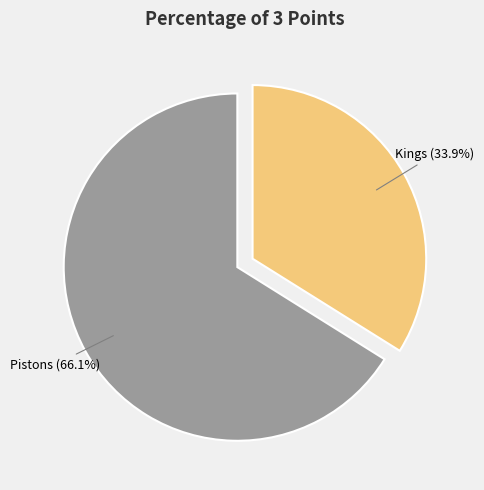

Count the number of slices in the pie.

2